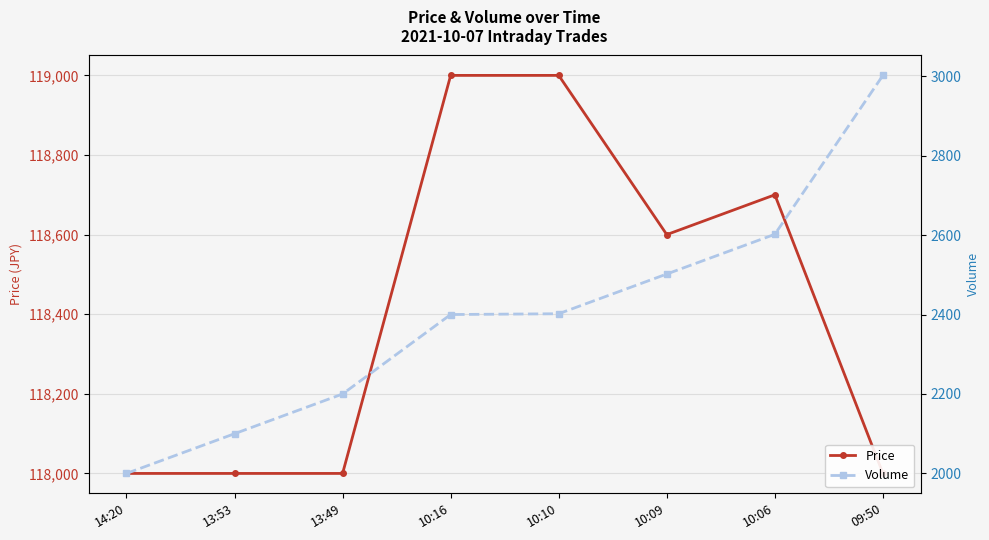

How many data points in Volume are above 2402?

3